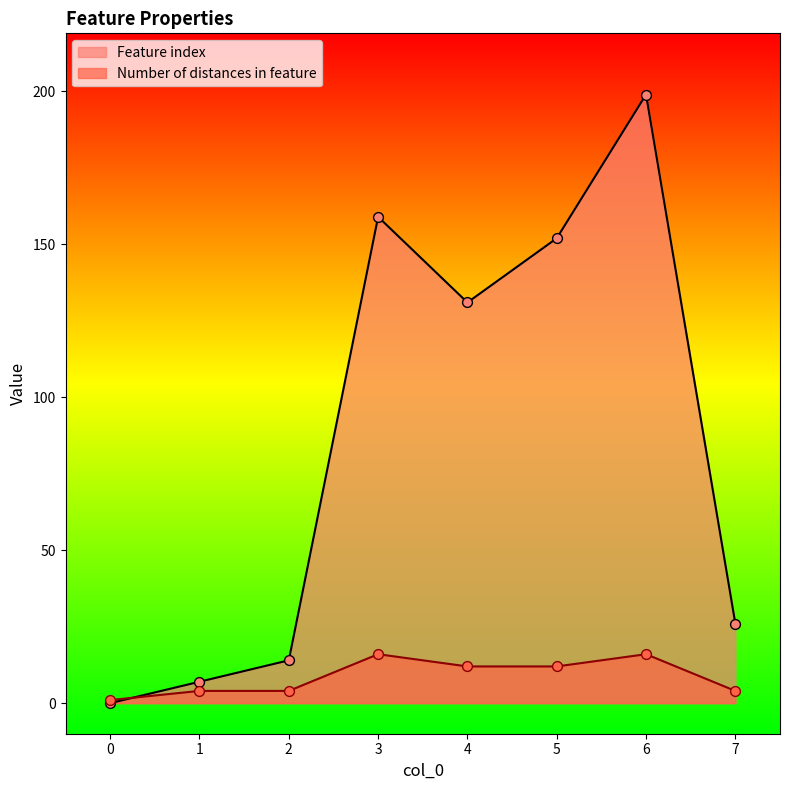

At which category is the sum across all series the highest?

6